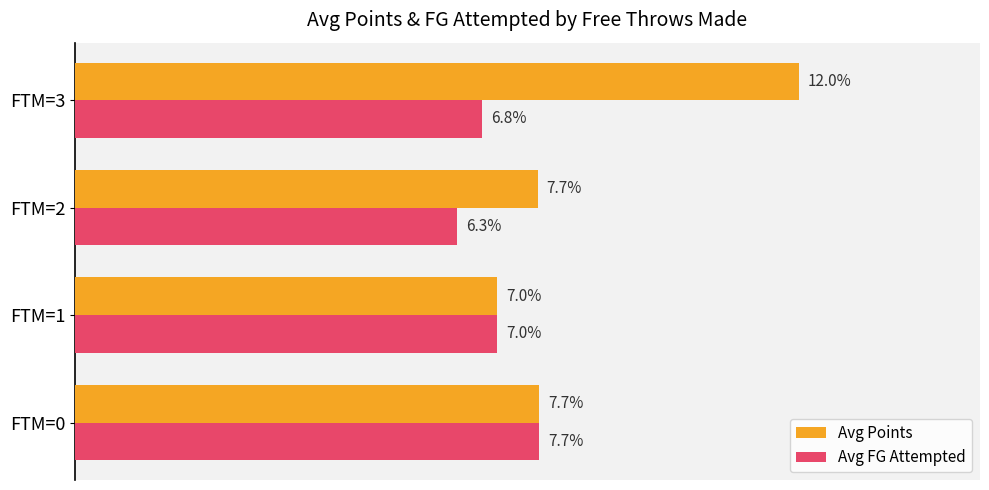

Is the value of Avg Points at FTM=3 greater than the value of Avg FG Attempted at FTM=1?

Yes